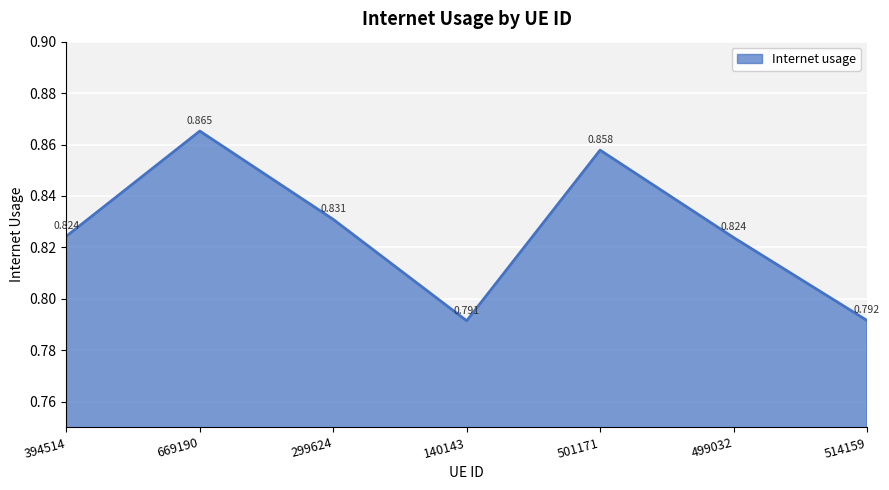

True or false: the data has more than 0 interior local peaks.

True